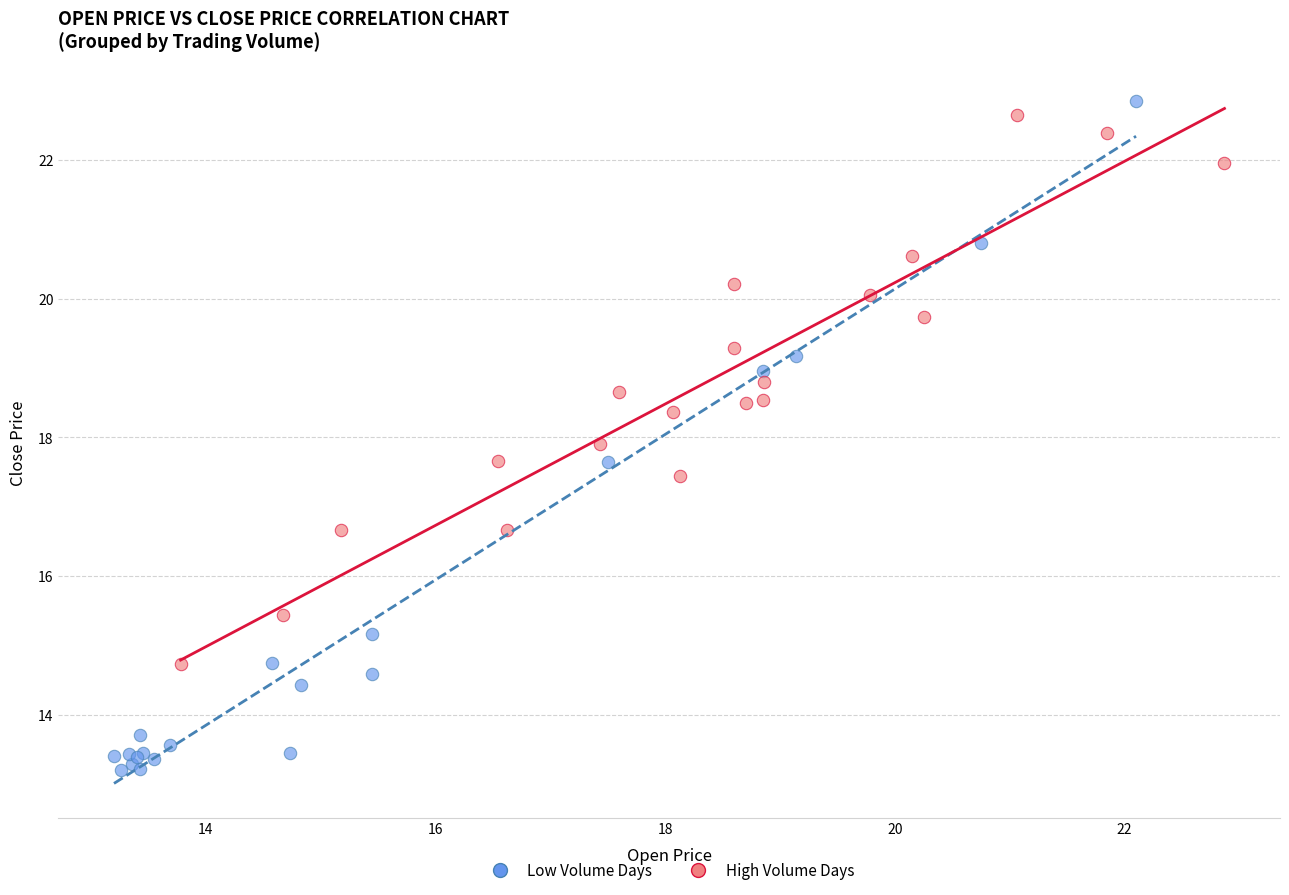

Which series has the widest spread of Y values?

Low Volume Days